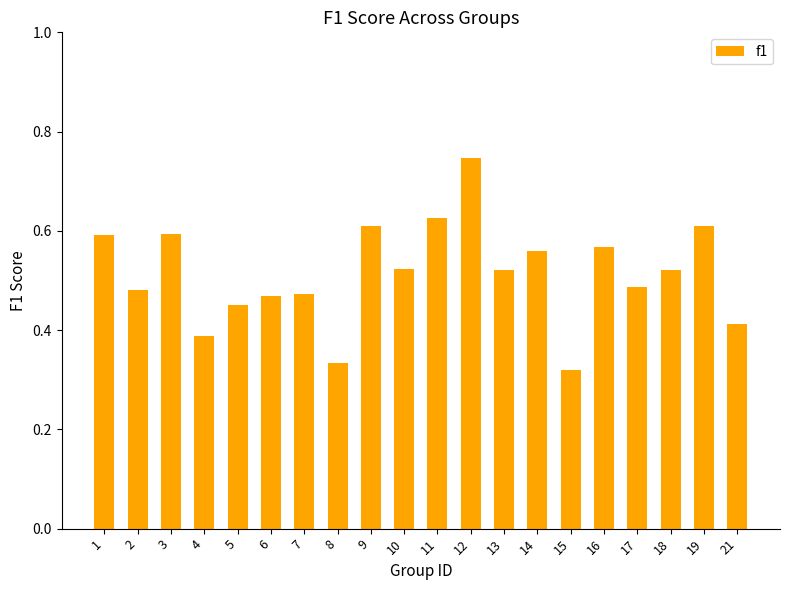

Between 12 and 13, which is larger?

12